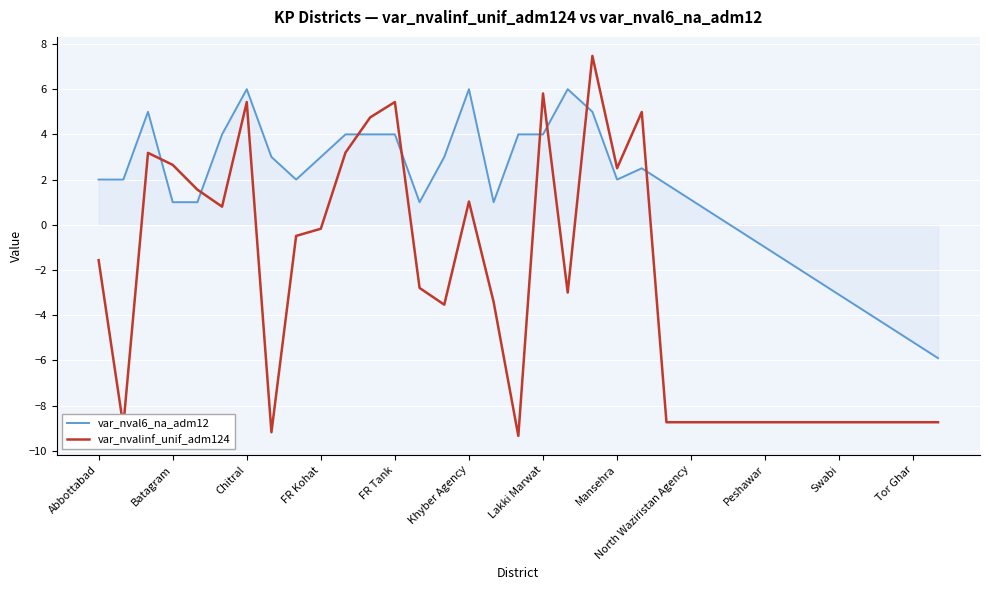

List the series in order of their overall mean, highest first.

var_nval6_na_adm12, var_nvalinf_unif_adm124